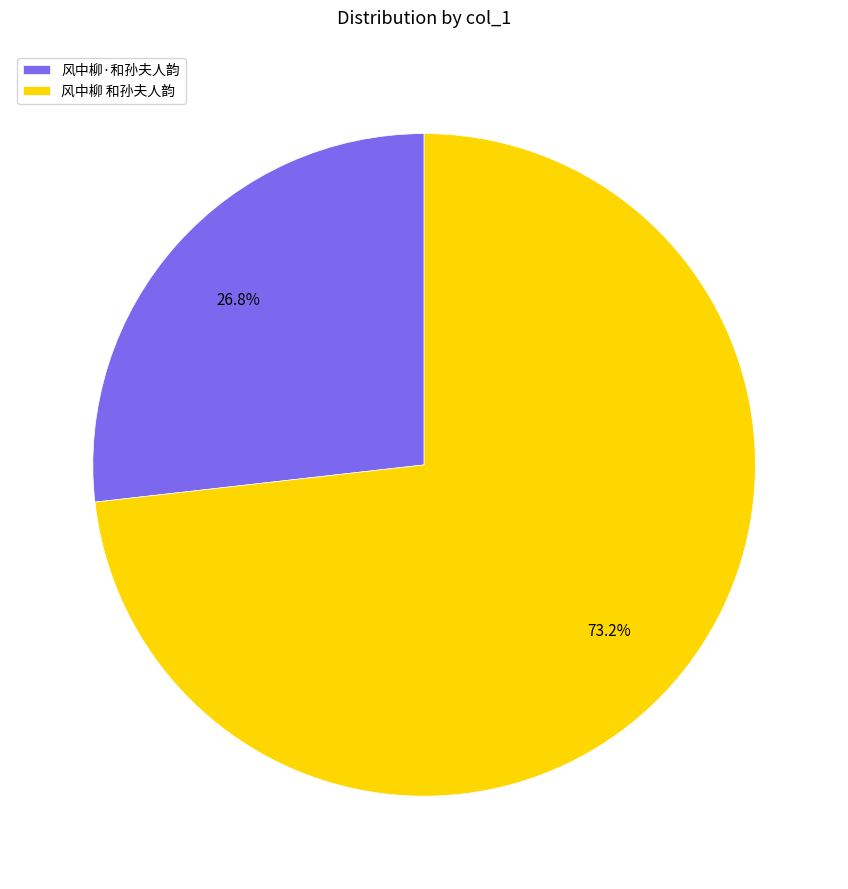

How many slices are in this pie chart?

2